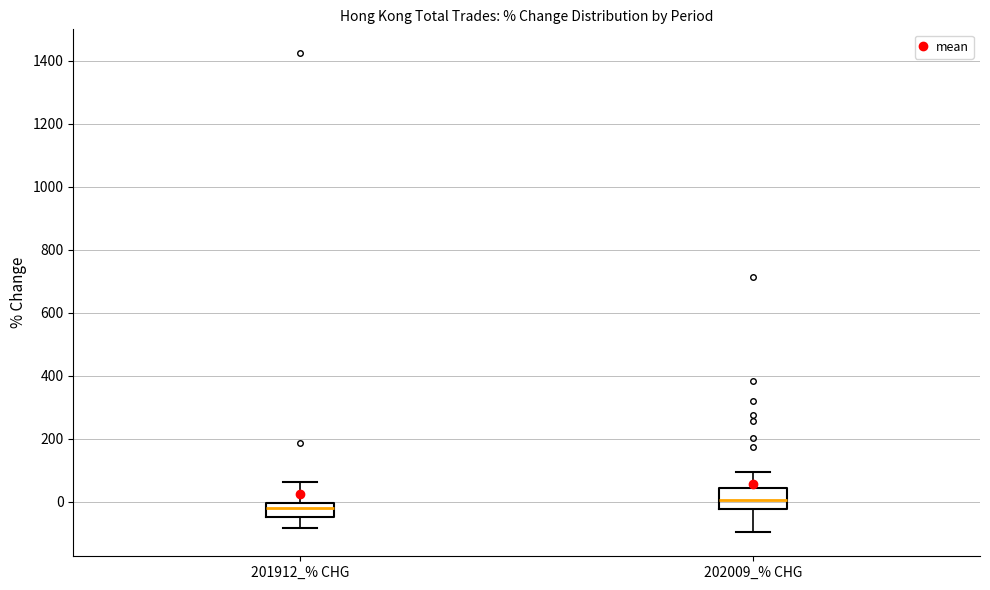

Reading left to right, read every box against the y-axis: the position of its median line, the range the box covers, and the ends of its whiskers. The values are not printed on the chart, so give them approximately, as read against the axis.

201912_% CHG: median -20, box -40 to 0, whiskers -80 to 60
202009_% CHG: median 0, box -20 to 40, whiskers -100 to 100